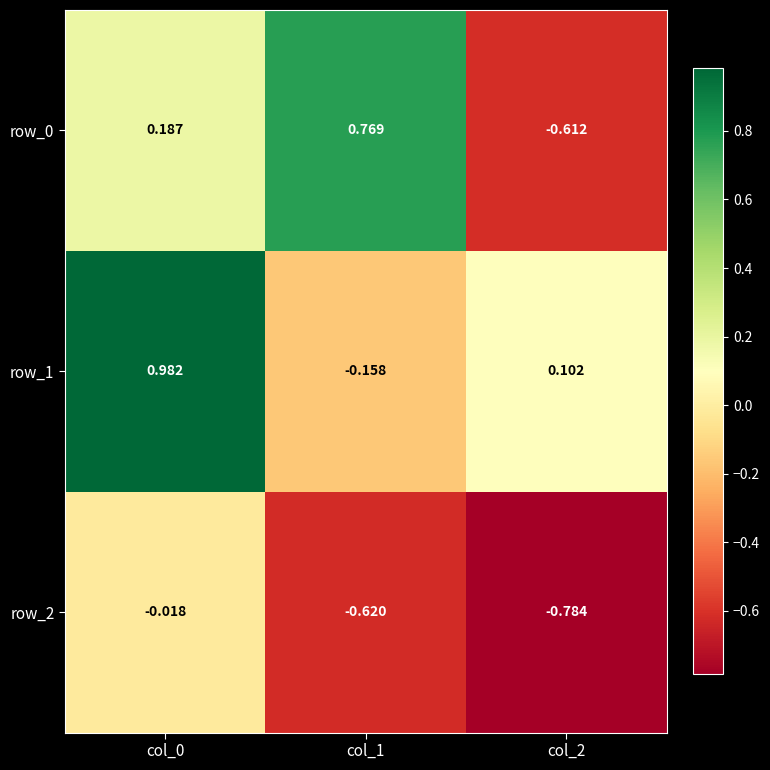

What is the difference between the highest and lowest values at col_1?

1.4